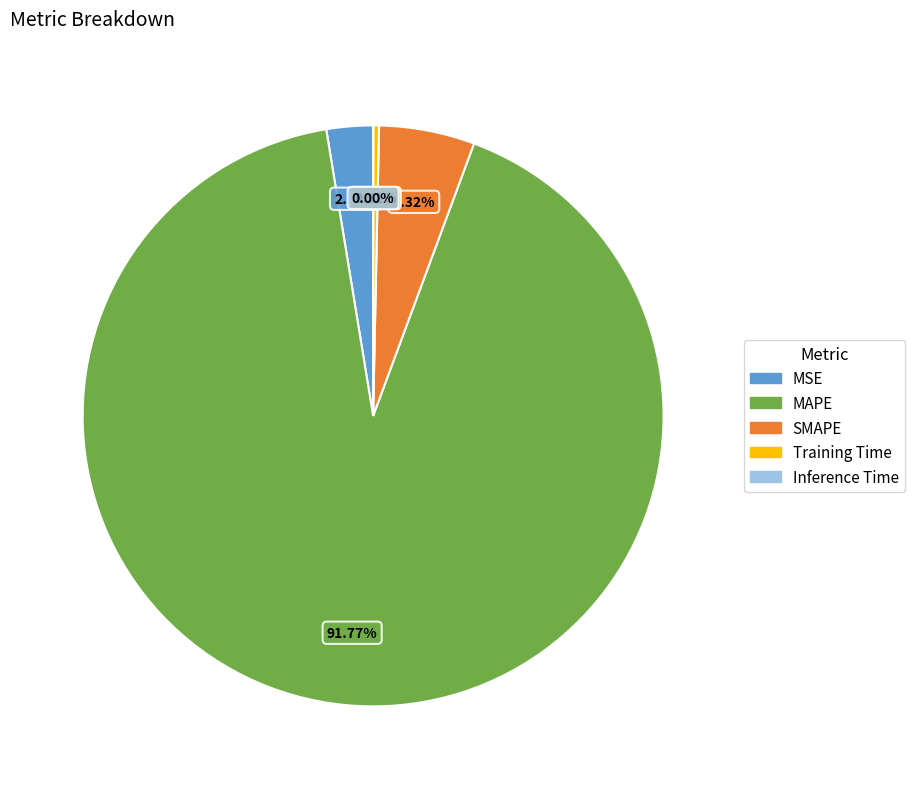

Does Training Time account for over 50% of the chart?

No